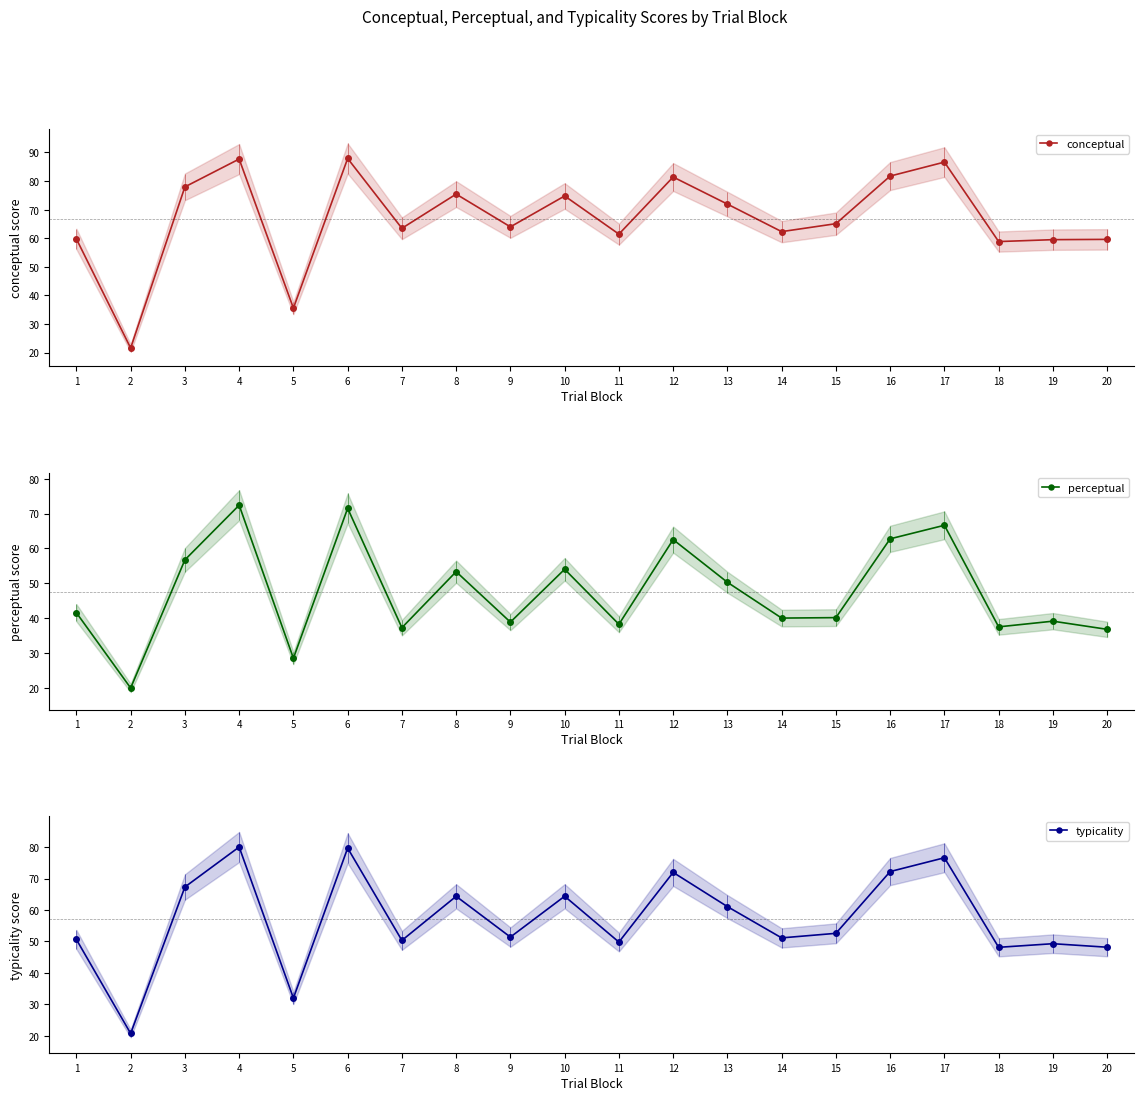

At which category does typicality reach its first local peak?

4